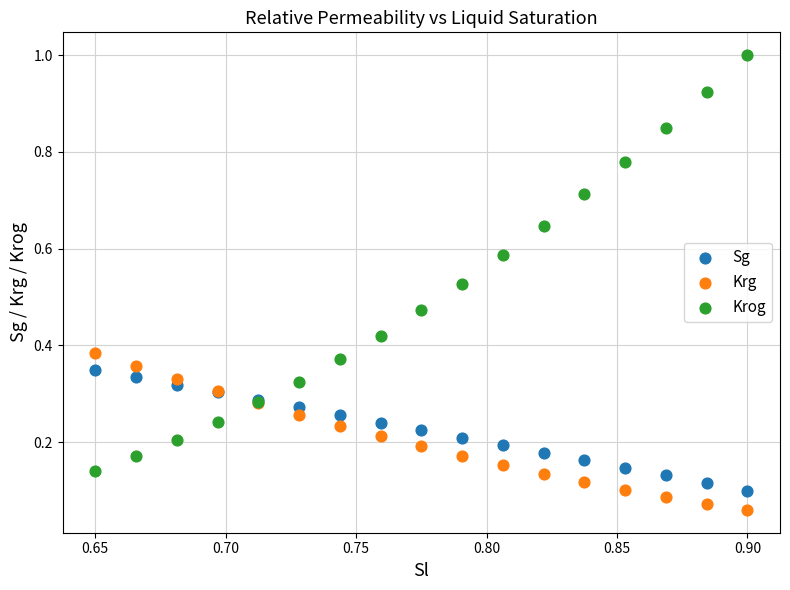

Which series has the widest spread of Y values?

Krog